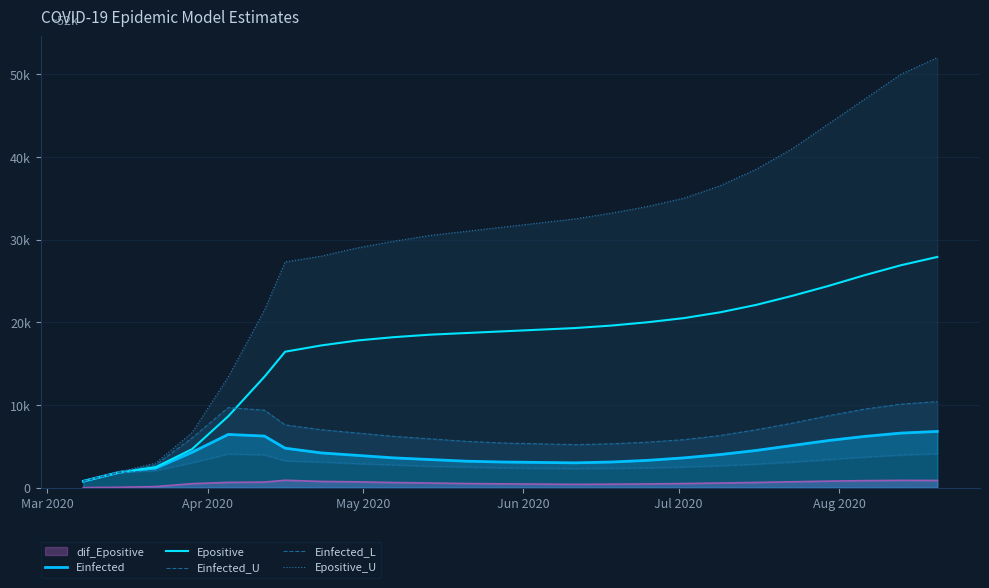

How many interior local peaks does the Einfected_L series have?

1